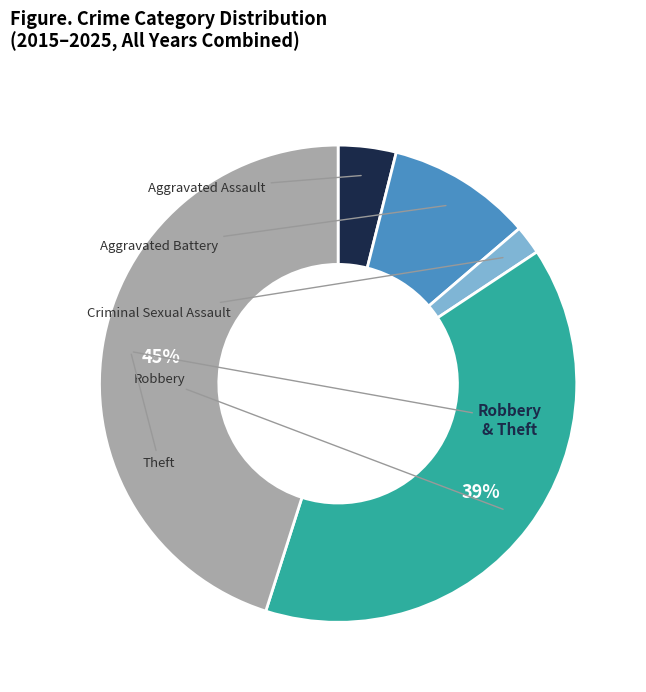

Is there a majority slice in this chart?

No